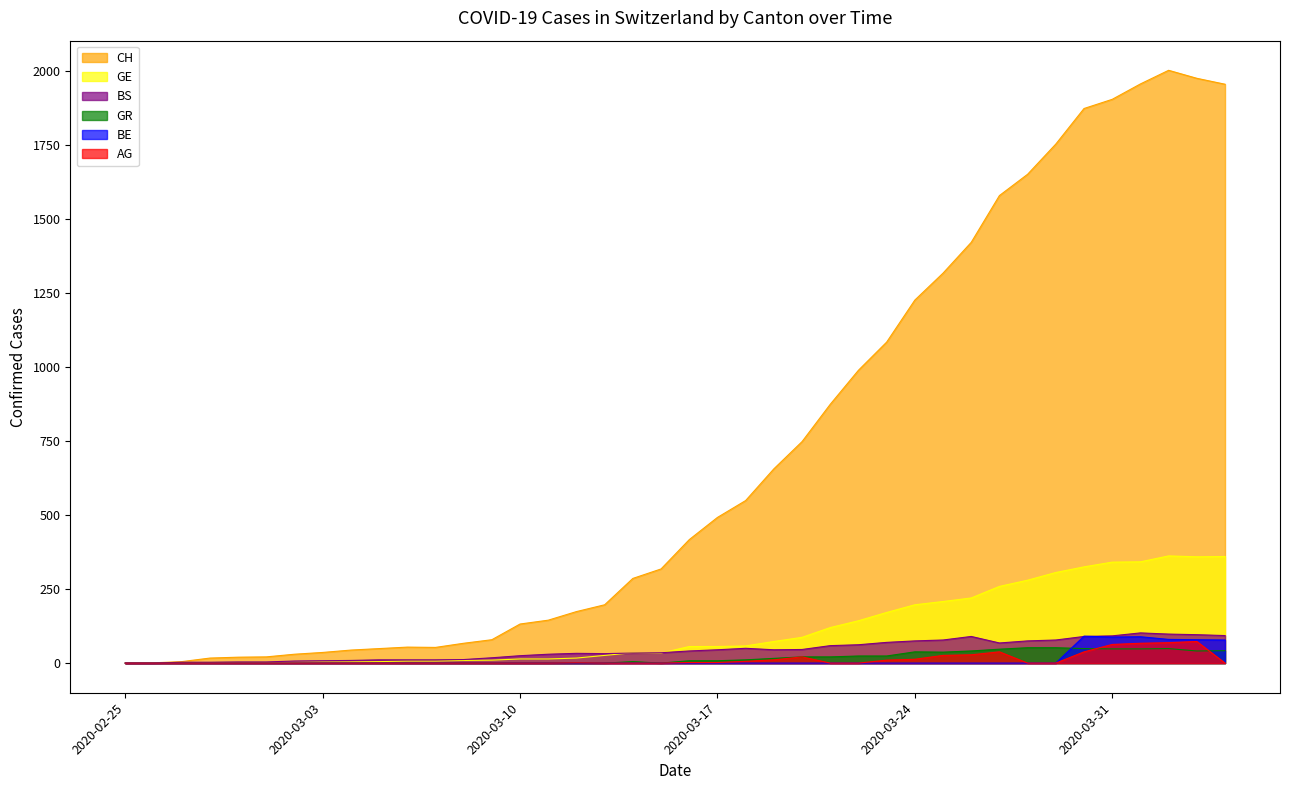

What are all the series names shown in the legend?

CH, GE, BS, GR, BE, AG